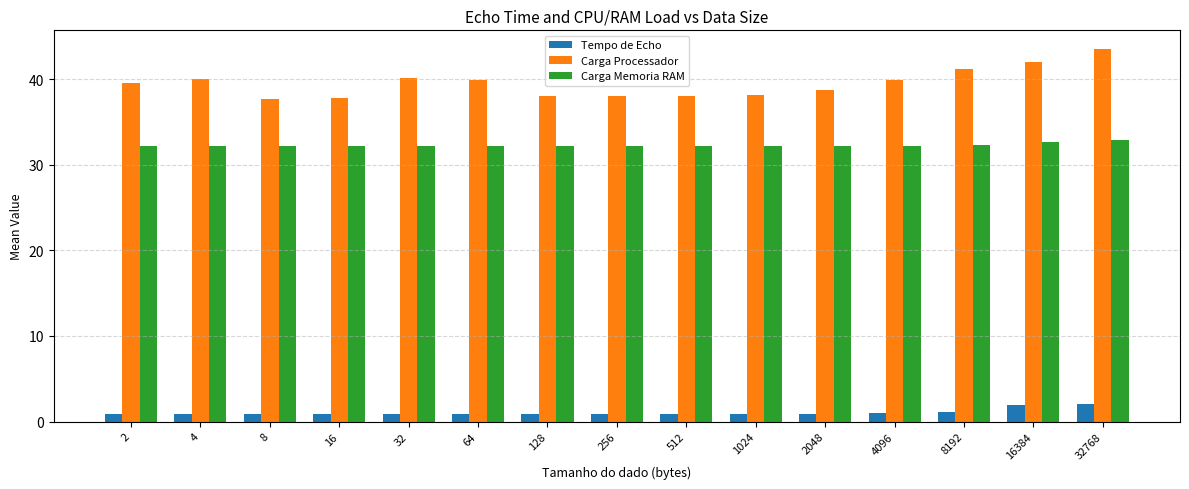

List the series in order of their overall mean, lowest first.

Tempo de Echo, Carga Memoria RAM, Carga Processador